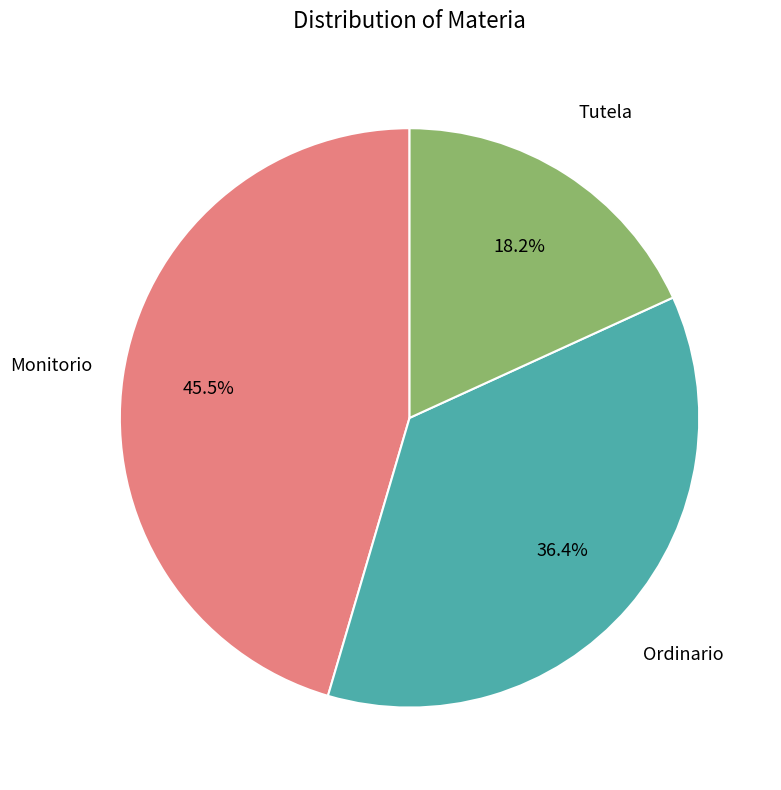

To the nearest percent, what is the average slice percentage?

33%